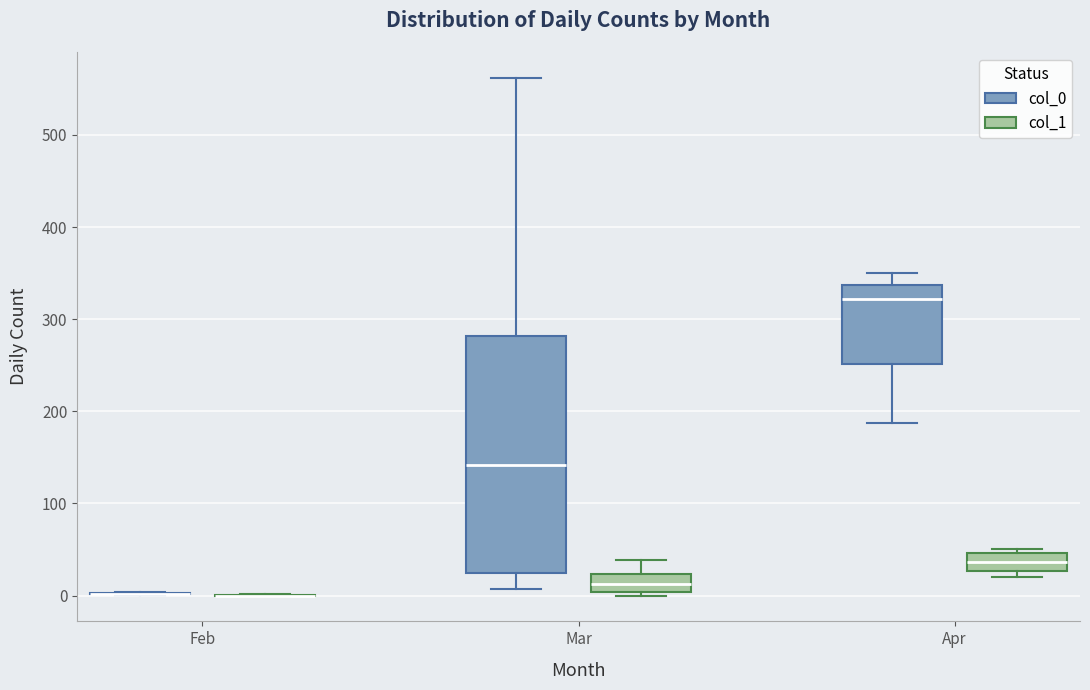

Reading left to right, read every box against the y-axis: the position of its median line, the range the box covers, and the ends of its whiskers. The values are not printed on the chart, so give them approximately, as read against the axis.

Feb (col_0): box collapsed to a line at 0, whiskers 0 to 0
Feb (col_1): box collapsed to a line at 0, whiskers 0 to 0
Mar (col_0): median 140, box 20 to 280, whiskers 10 to 560
Mar (col_1): median 10, box 0 to 20, whiskers 0 (just below the box's lower edge) to 40
Apr (col_0): median 320, box 250 to 340, whiskers 190 to 350
Apr (col_1): median 40, box 30 to 50, whiskers 20 to 50 (just above the box's upper edge)